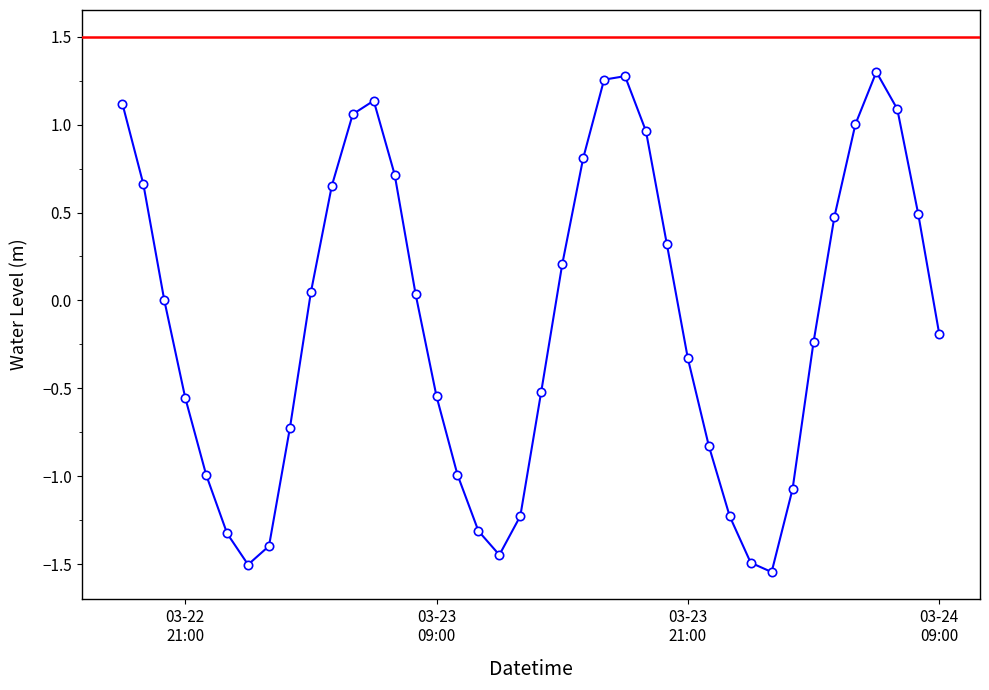

What is the difference between the maximum and minimum values?

2.8